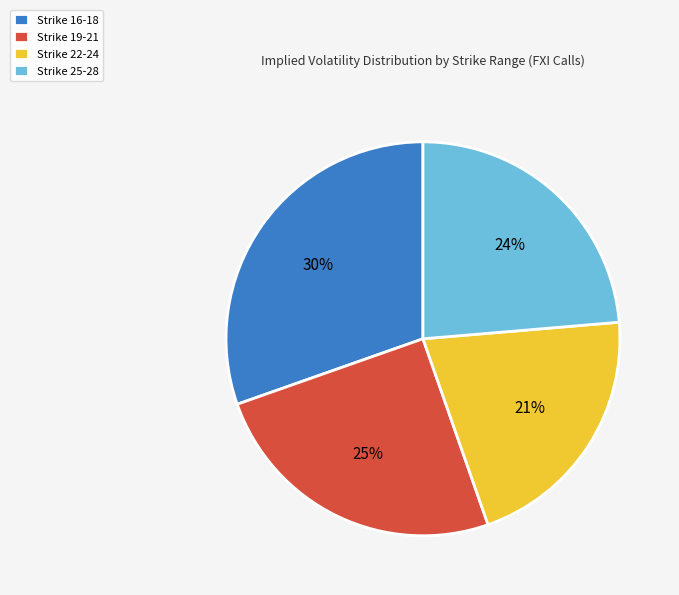

To the nearest percent, what is the difference between the largest and smallest slice percentages?

9%